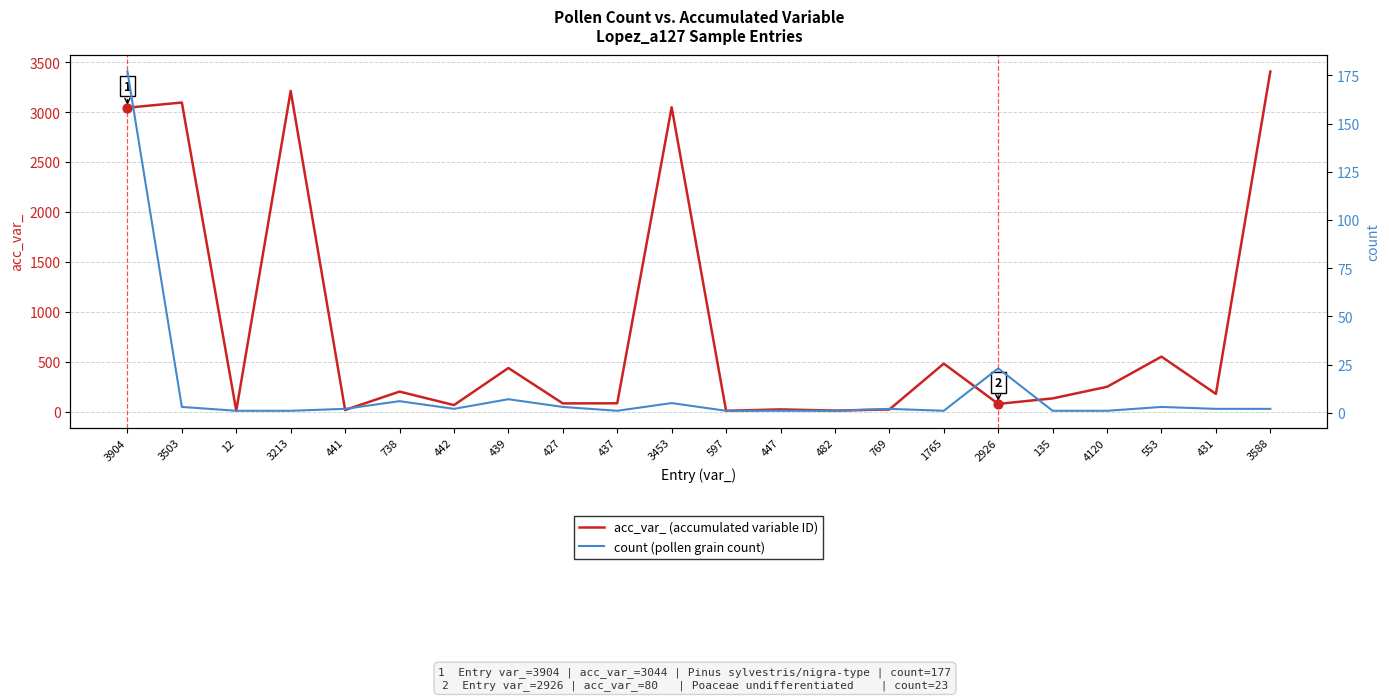

At how many categories does at least one series exceed 71?

15